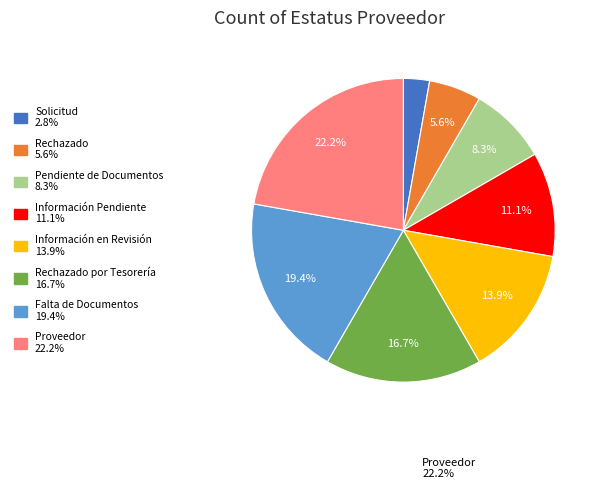

Does any single category account for the majority?

No